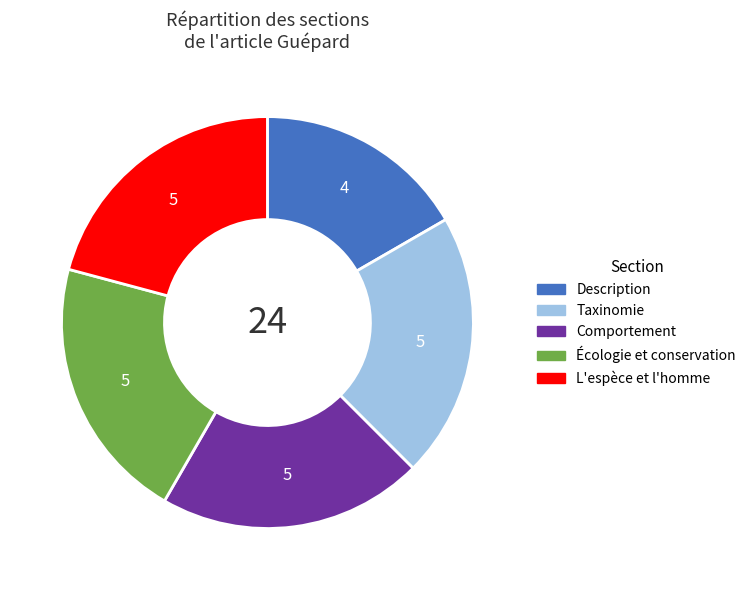

Is there any slice that represents more than half of the pie?

No